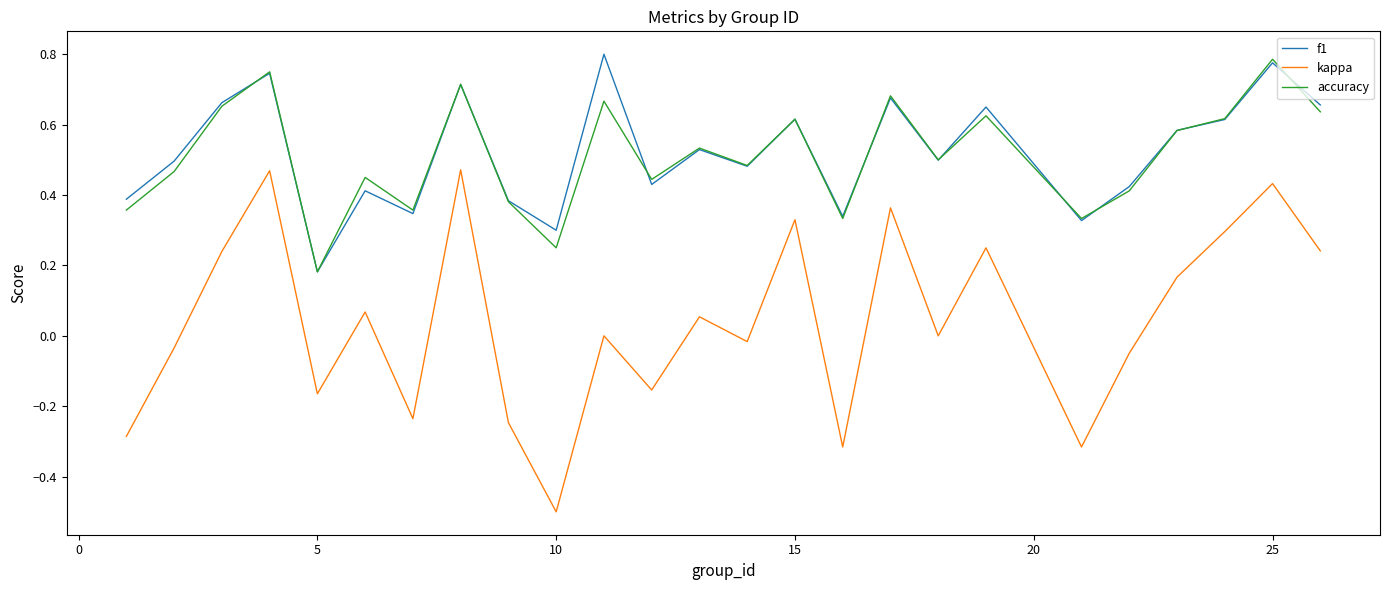

Which series has the largest range (max minus min)?

kappa